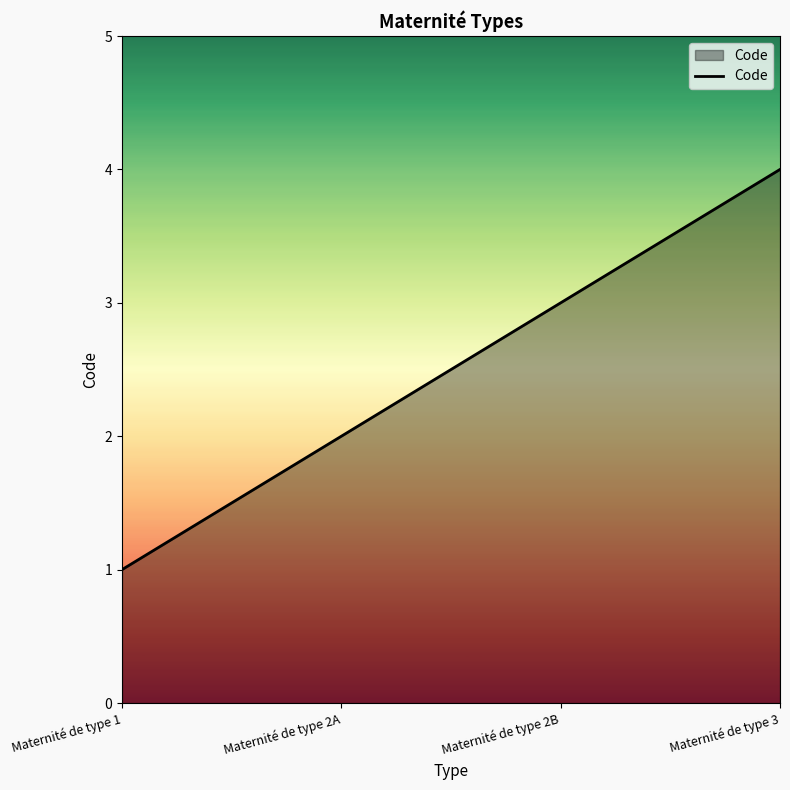

Reading right to left, what are all the values shown in this chart?

4	3	2	1